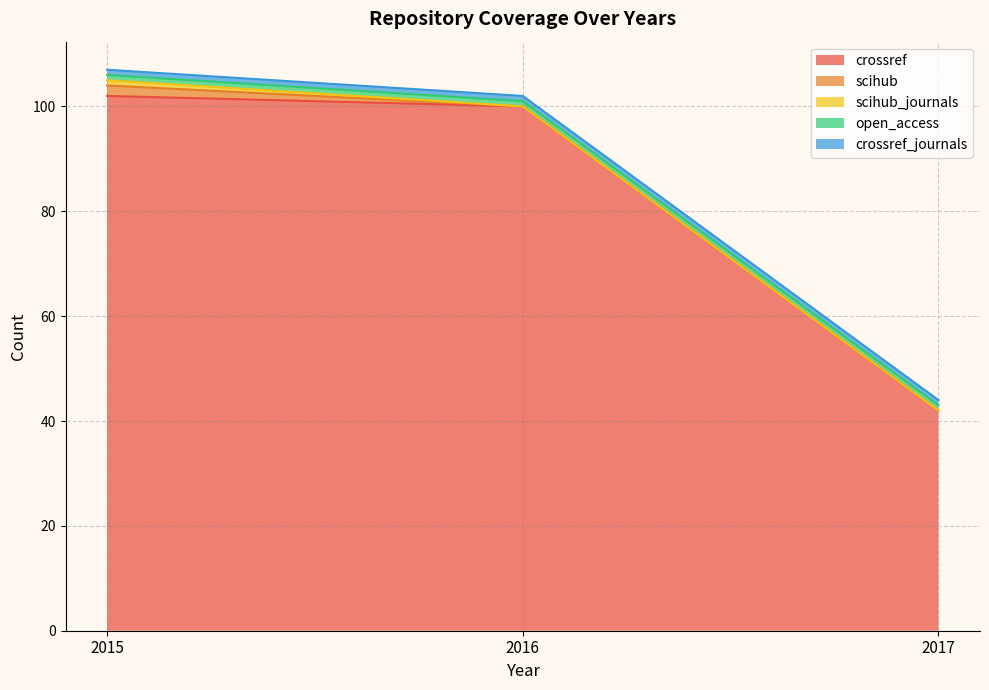

List the labels in order of scihub value, smallest first.

2016, 2017, 2015